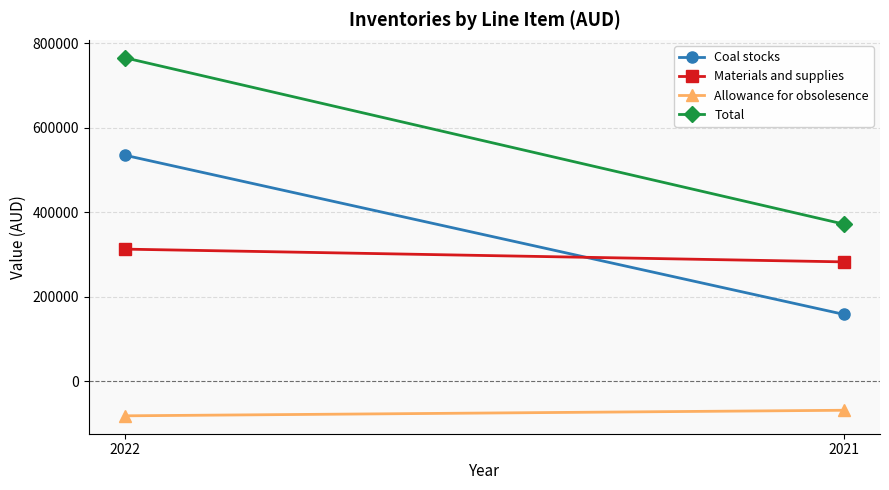

Reading left to right, transcribe all the data shown in this chart.

Coal stocks: 2022=535348	2021=158181
Materials and supplies: 2022=312838	2021=282620
Allowance for obsolesence: 2022=-82018	2021=-68845
Total: 2022=766168	2021=371956